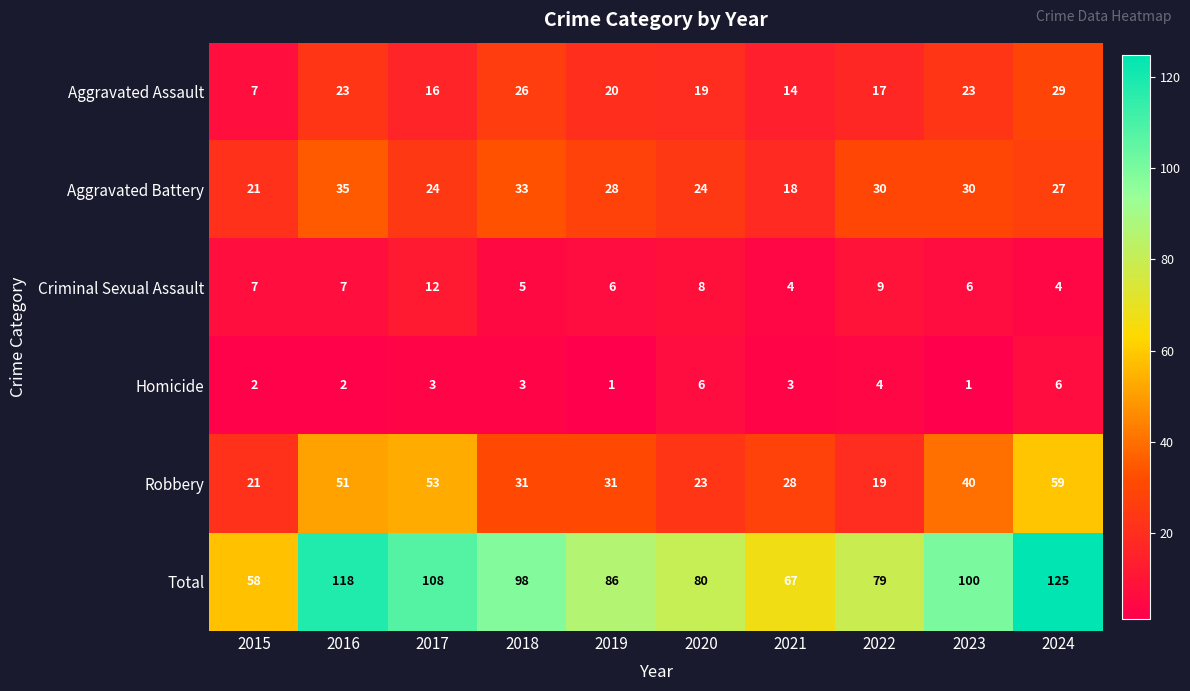

What is the average value of the Homicide series?

3